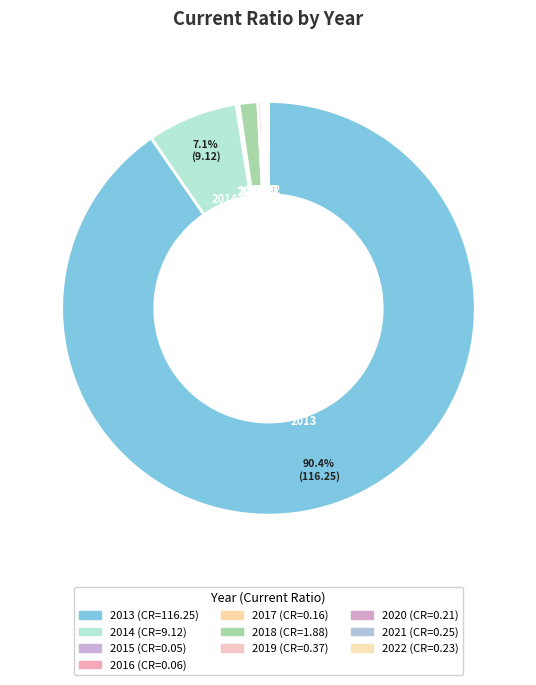

Which has a higher value, 2017 or 2014?

2014